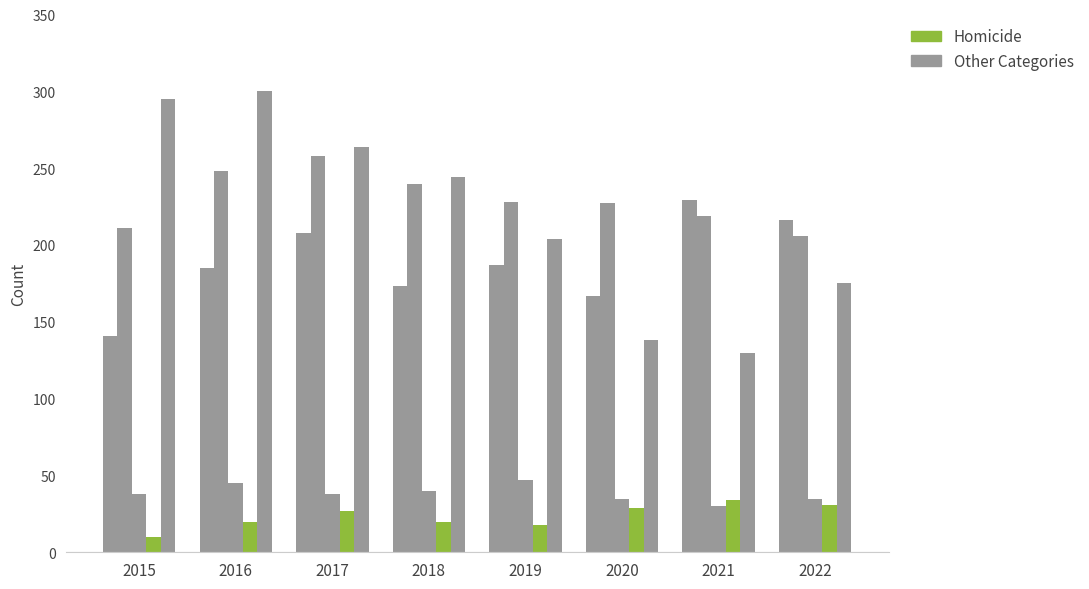

How many data points does each series have?

8